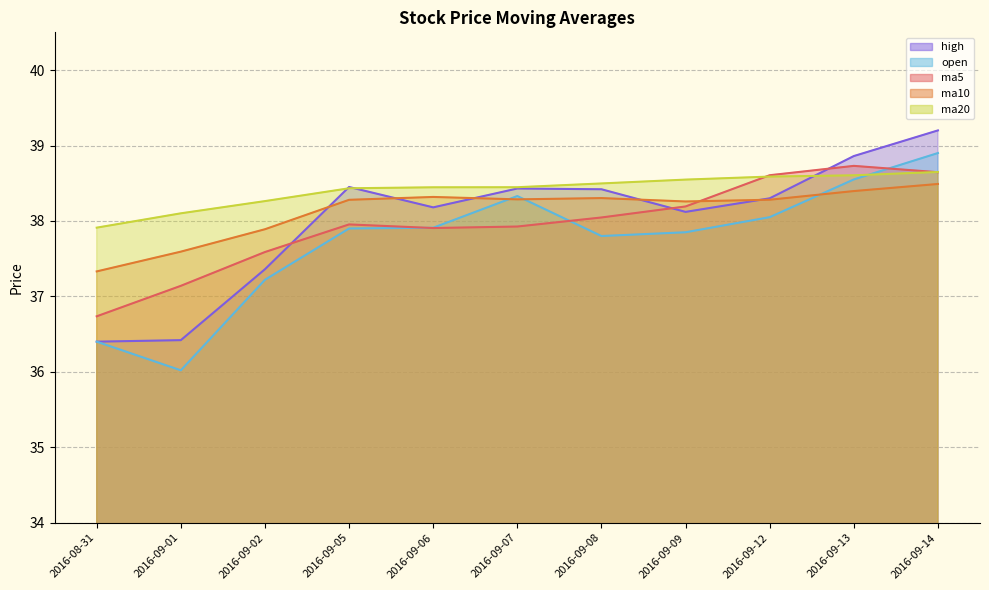

How many values in the ma20 series exceed 38?

10